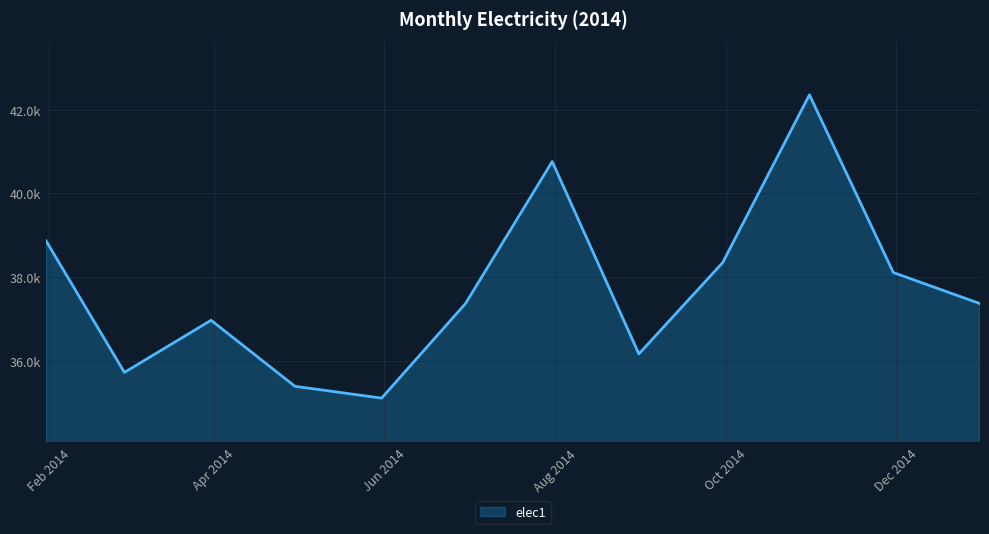

Reading left to right, extract all data points from this chart.

38863.6	35719.5	36965.5	35386.7	35104.4	37366.3	40761.6	36161.5	38347.4	42357.7	38107.5	37364.2